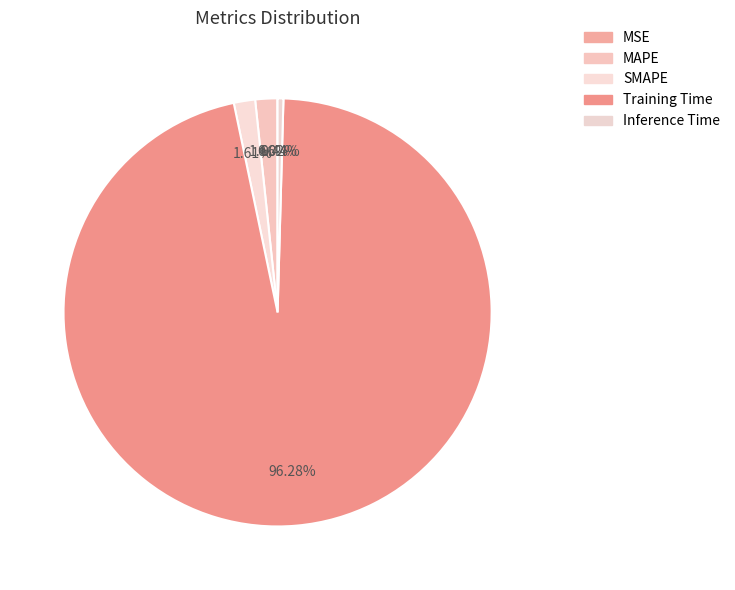

Does any single category account for the majority?

Yes